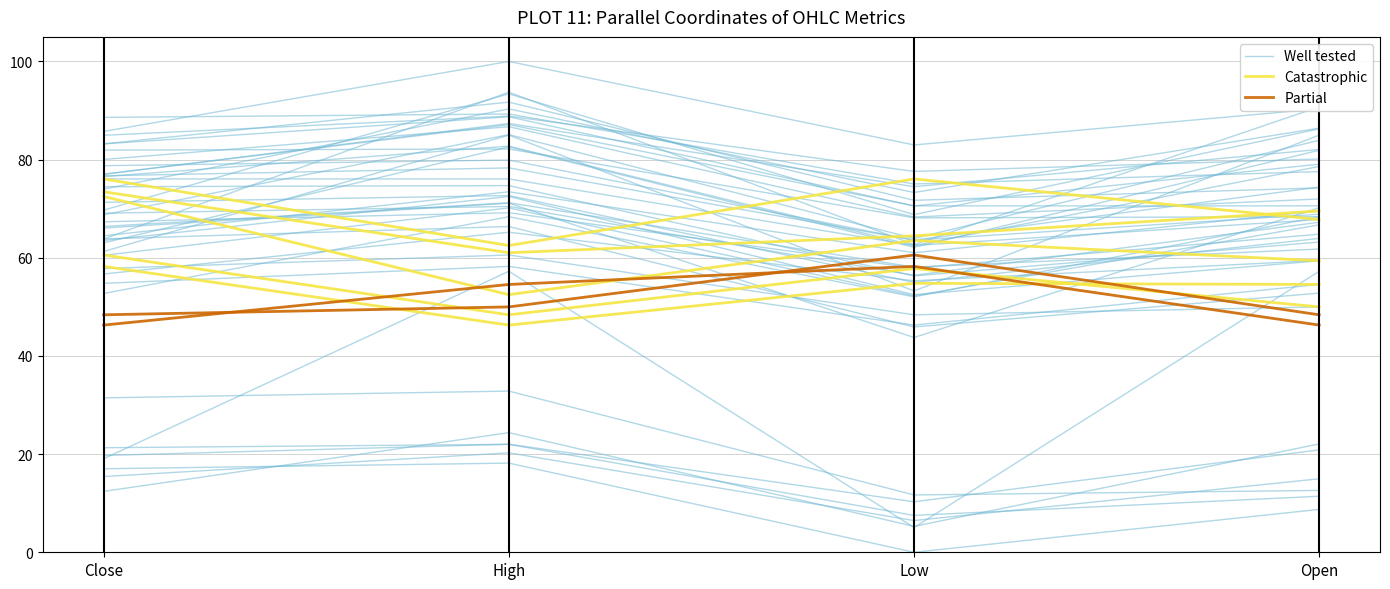

True or false: Catastrophic and Well tested intersect in this chart.

True